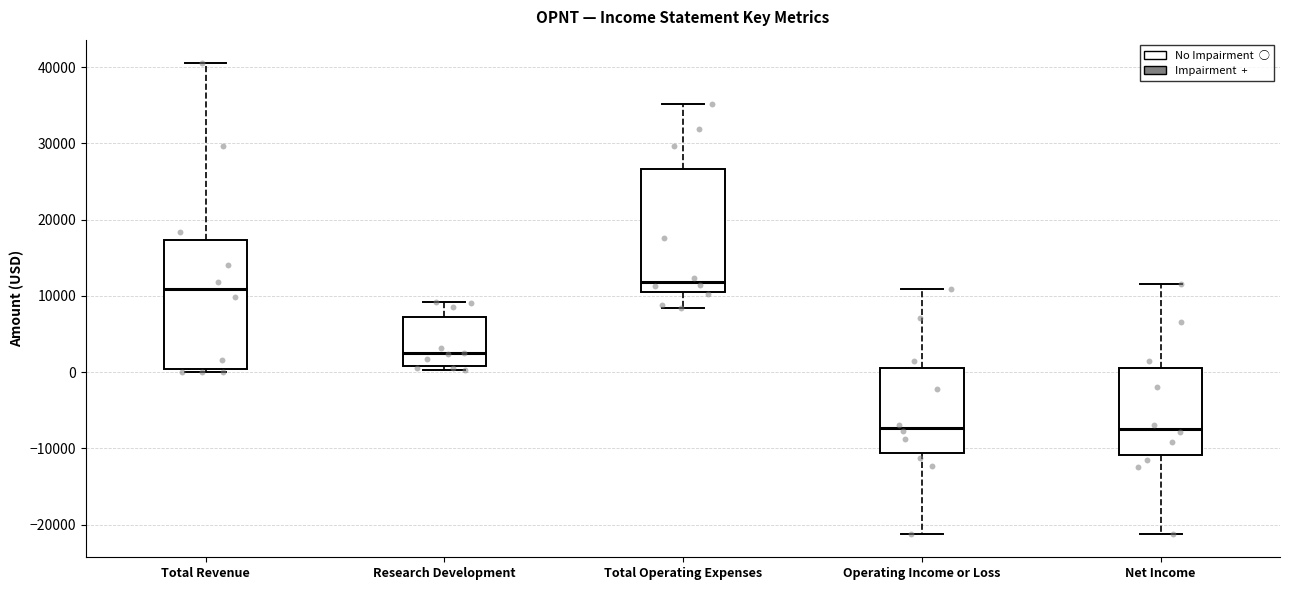

Reading left to right, read every box against the y-axis: the position of its median line, the range the box covers, and the ends of its whiskers. The values are not printed on the chart, so give them approximately, as read against the axis.

Total Revenue: median 11000, box 0 to 17000, whiskers 0 (just below the box's lower edge) to 41000
Research Development: median 2000, box 1000 to 7000, whiskers 0 to 9000
Total Operating Expenses: median 12000, box 10000 to 27000, whiskers 8000 to 35000
Operating Income or Loss: median -7000, box -11000 to 1000, whiskers -21000 to 11000
Net Income: median -7000, box -11000 to 1000, whiskers -21000 to 12000